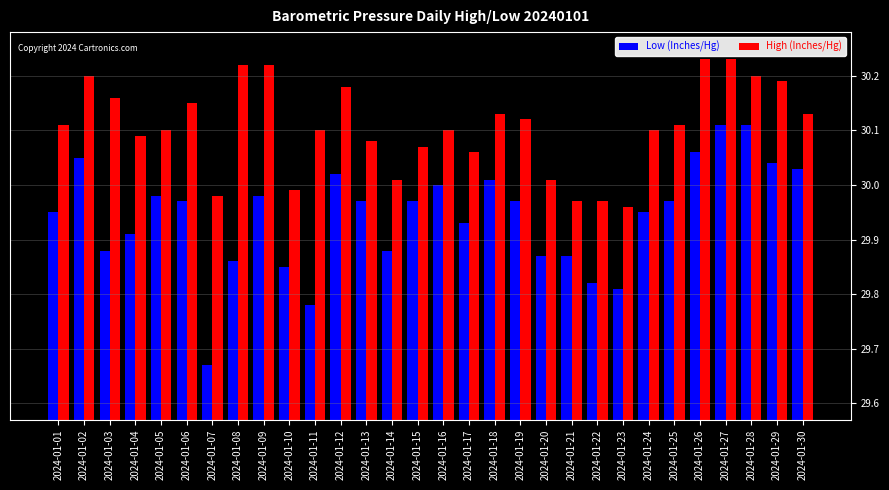

Is the value of Low (Inches/Hg) at 2024-01-29 greater than the value of High (Inches/Hg) at 2024-01-01?

No